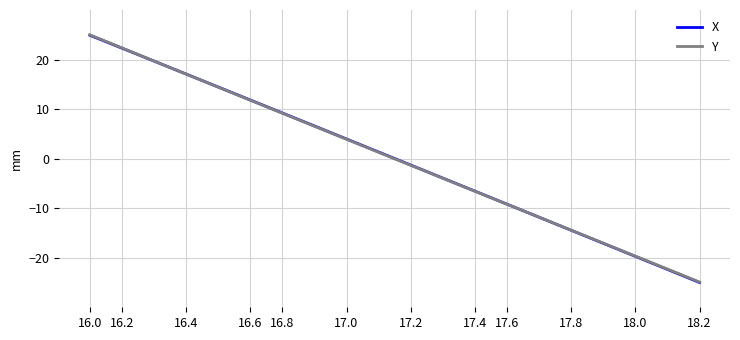

What is the highest value of the Y series?

25.0